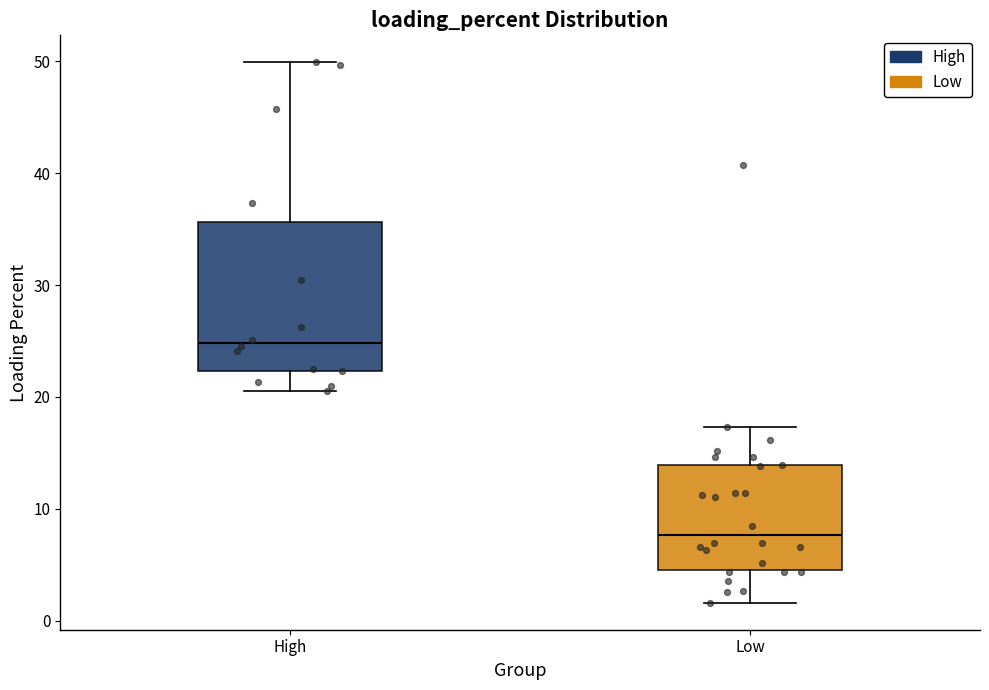

Reading left to right, read every box against the y-axis: the position of its median line, the range the box covers, and the ends of its whiskers. The values are not printed on the chart, so give them approximately, as read against the axis.

High: median 25, box 22 to 36, whiskers 21 to 50
Low: median 8, box 5 to 14, whiskers 2 to 17